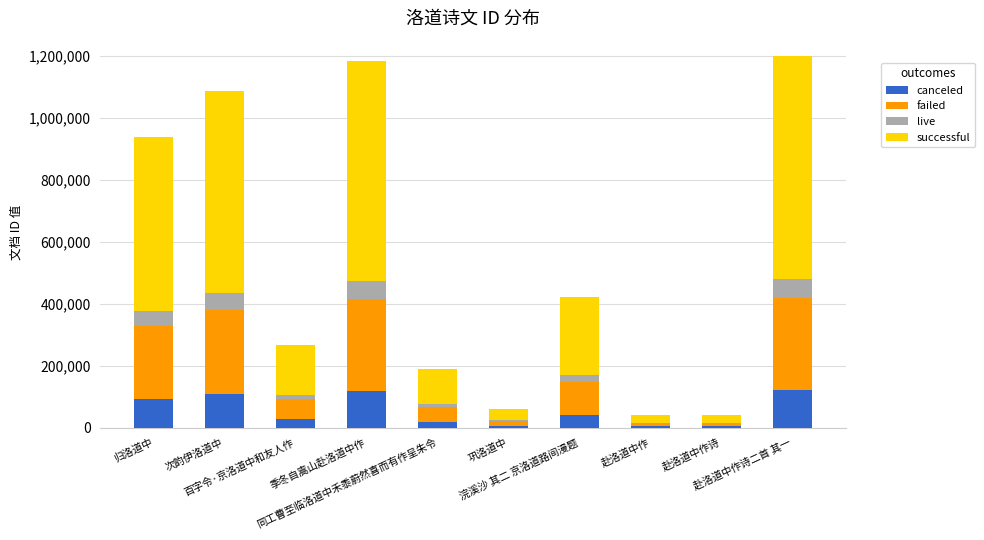

How many series are shown in this chart?

4